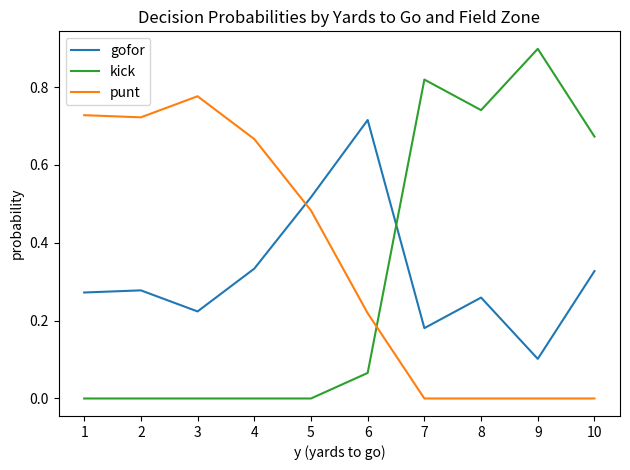

Is the value of kick at 3 greater than the value of gofor at 8?

No